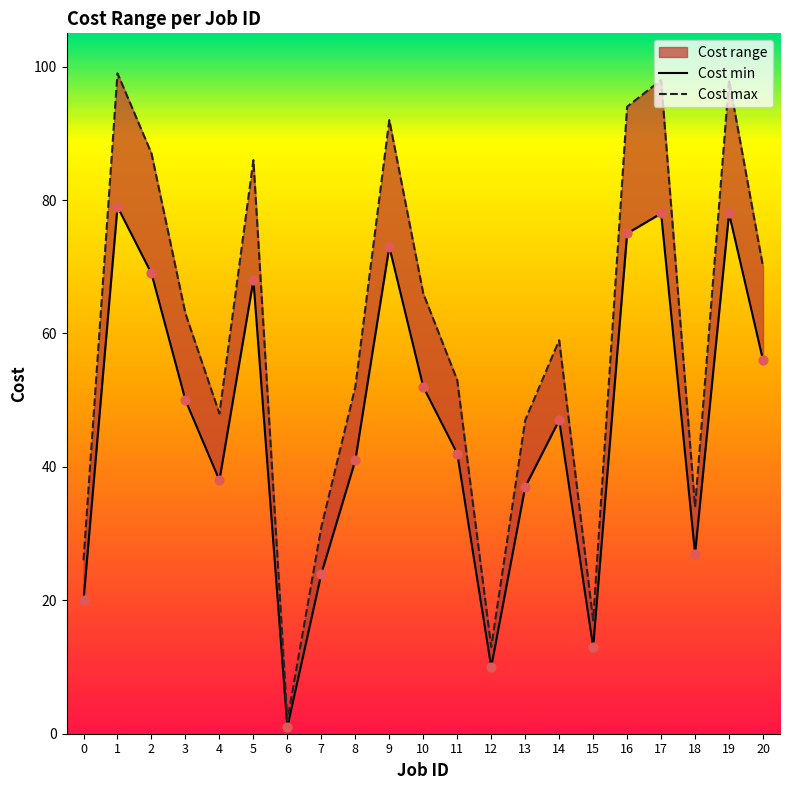

Is the value of Cost min at 0 greater than the value of Cost max at 13?

No